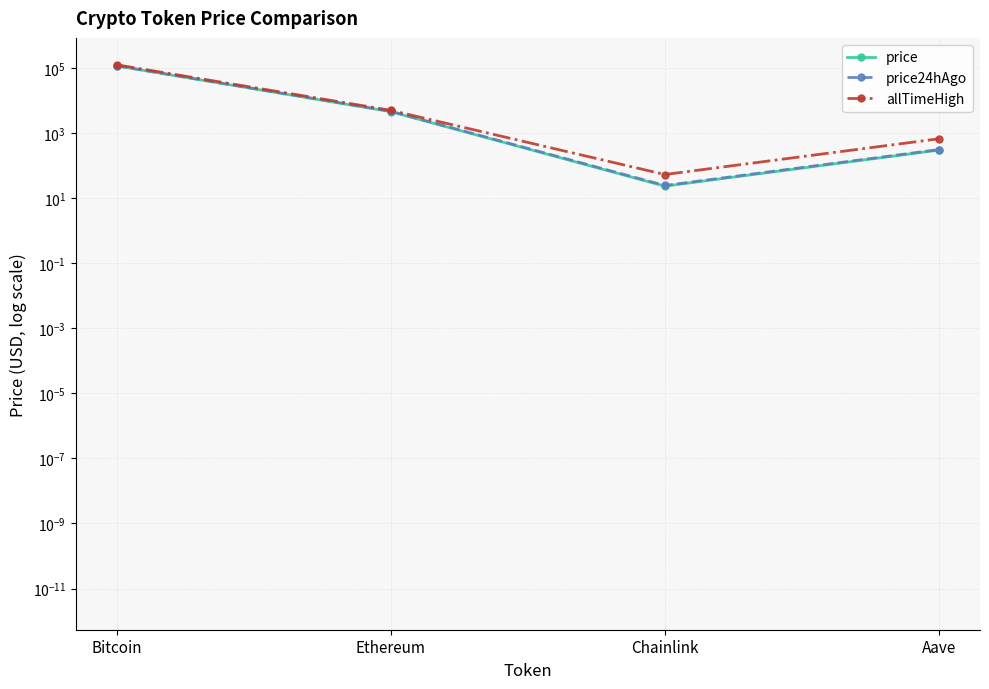

Is this an area chart (filled region under the line)?

No